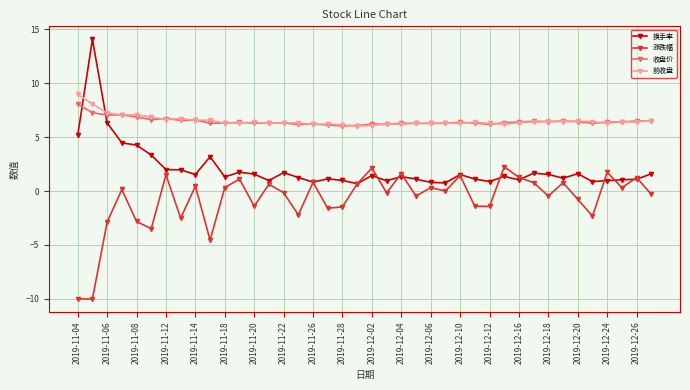

What is the minimum value shown in the chart?

-10.0